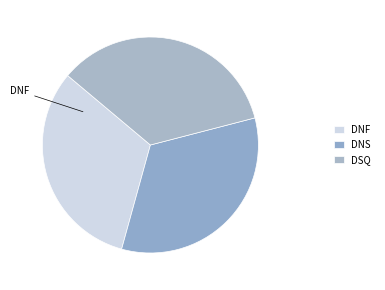

To the nearest percent, what portion does DNF represent?

32%